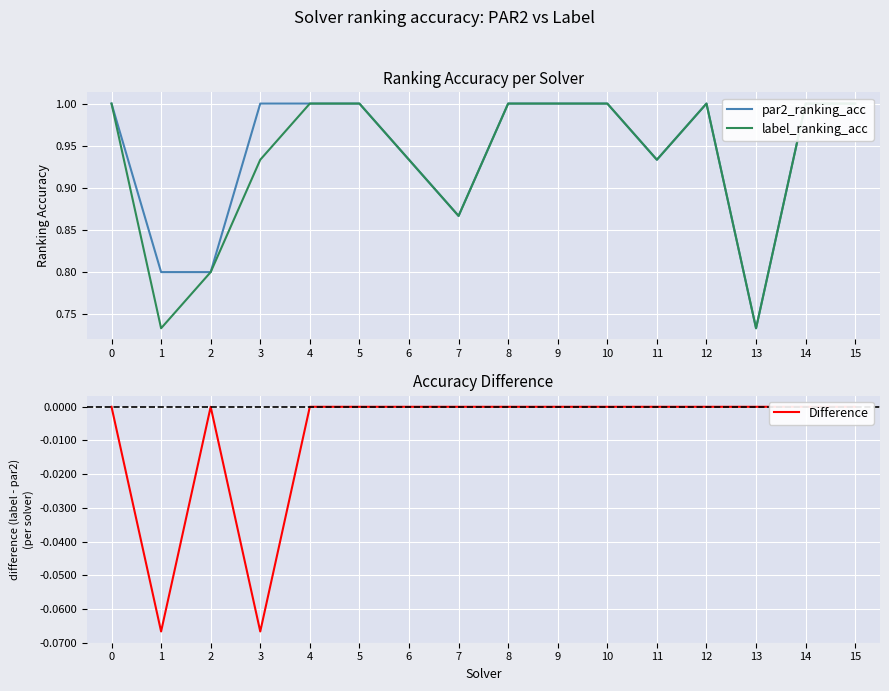

What is the greatest value displayed?

1.0